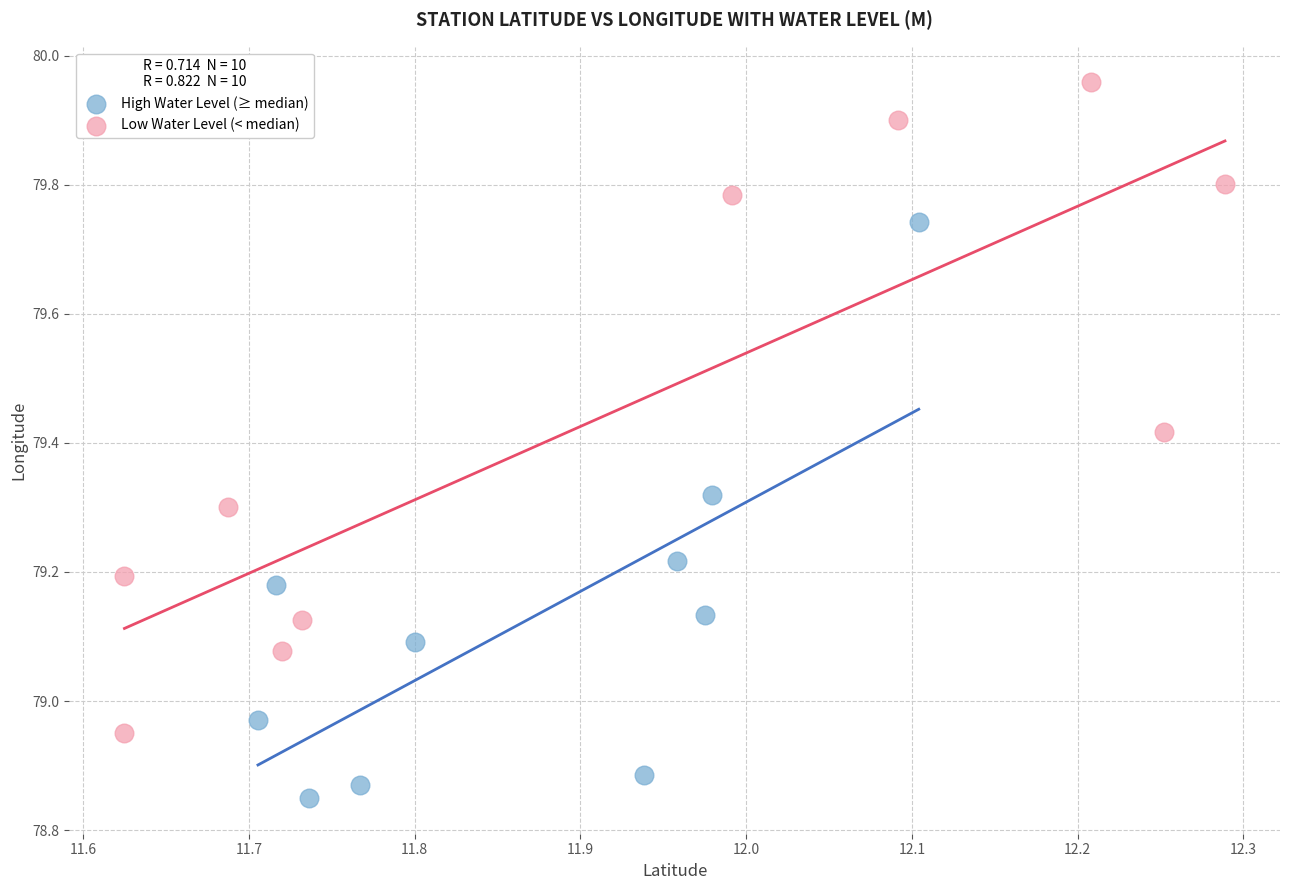

Which series contains the highest Y value?

Low Water Level (< median)